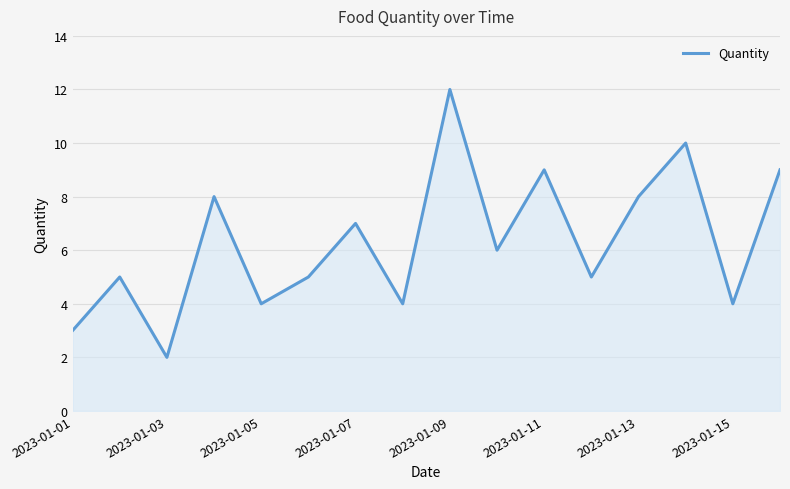

What is the greatest value displayed?

12